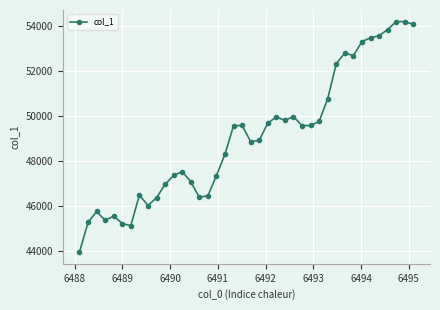

What is the difference between the second highest and minimum values?

10255.2